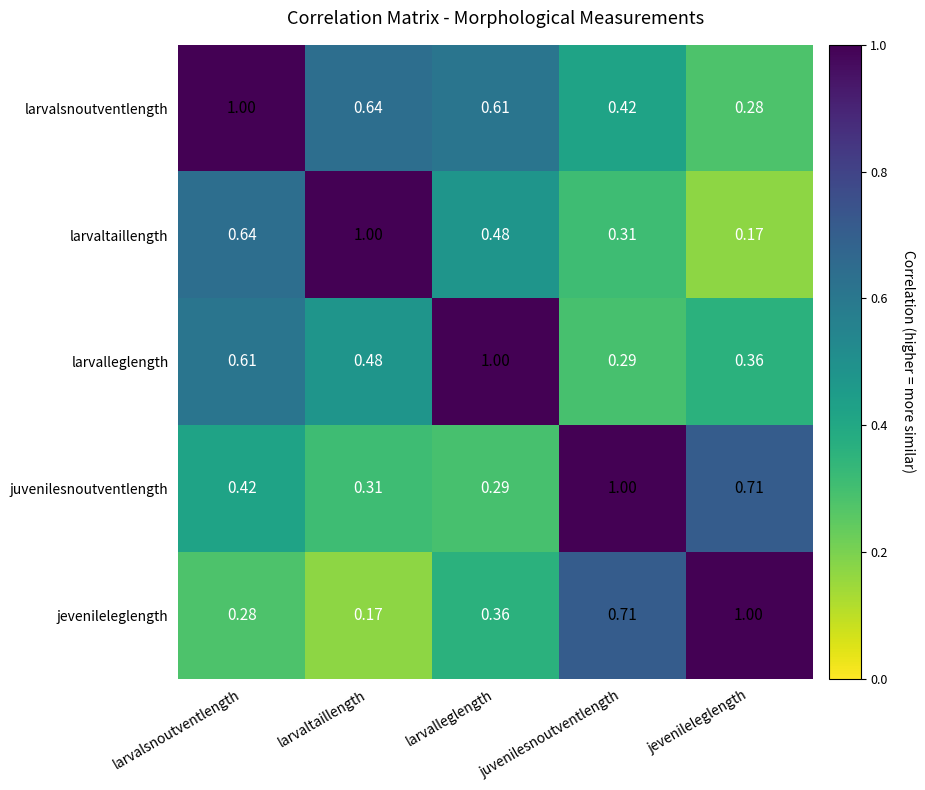

How many categories are shown in the chart?

5